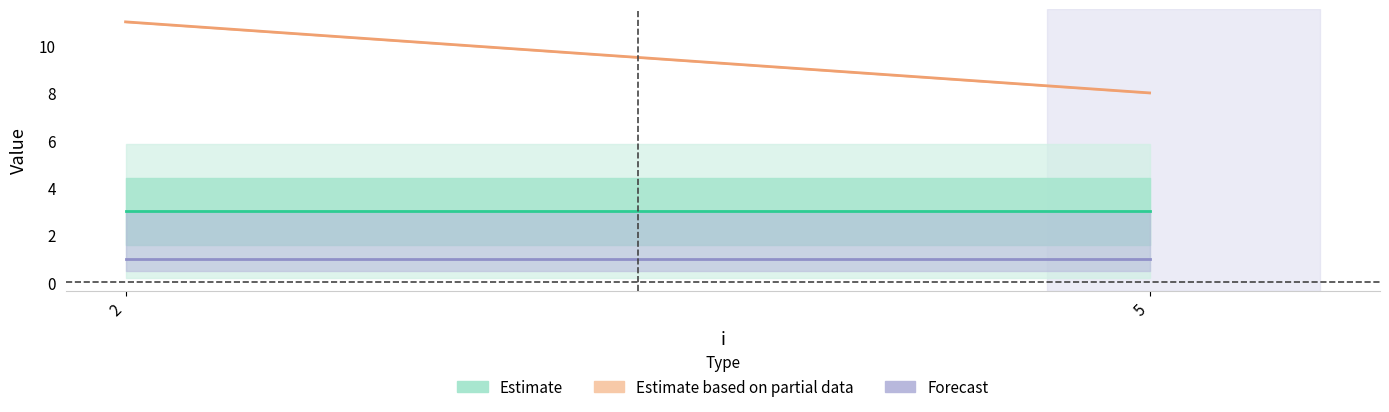

True or false: y and s cross at least once.

False